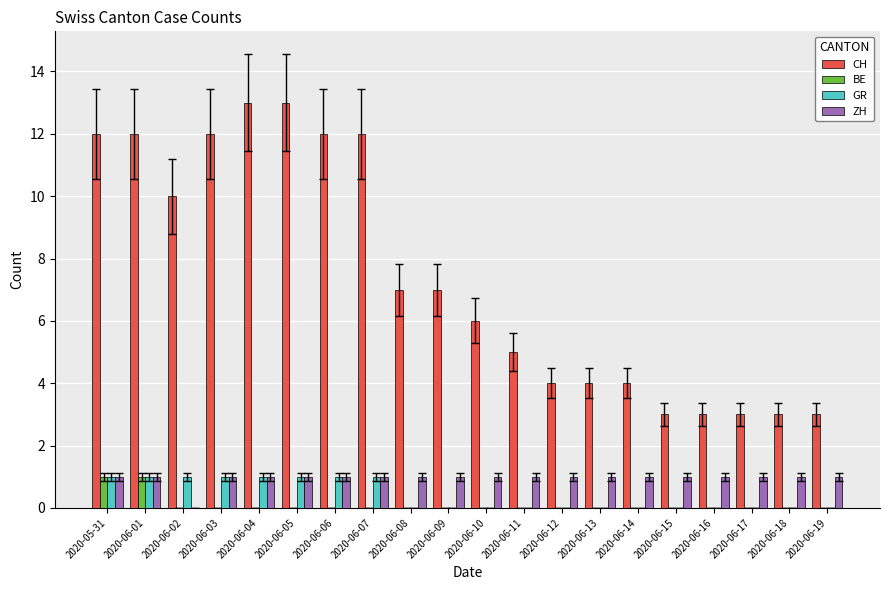

The BE series shows 0 at 2020-06-07. True or false?

True